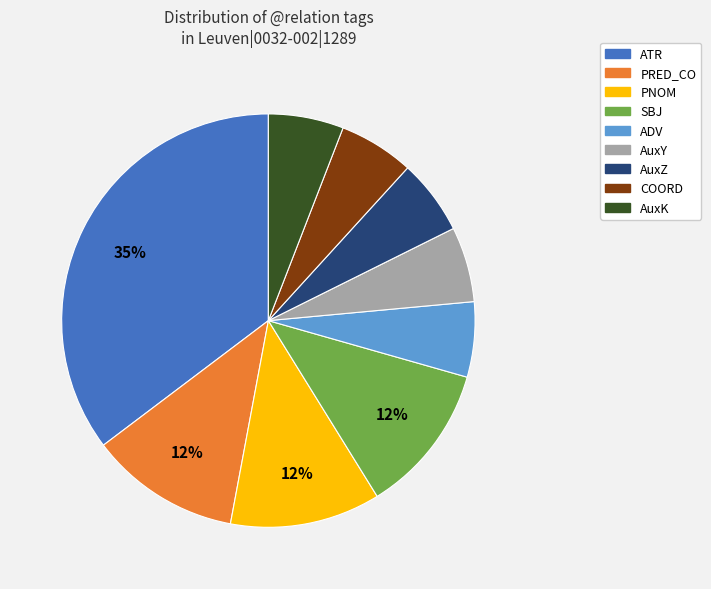

Does any single category account for the majority?

No